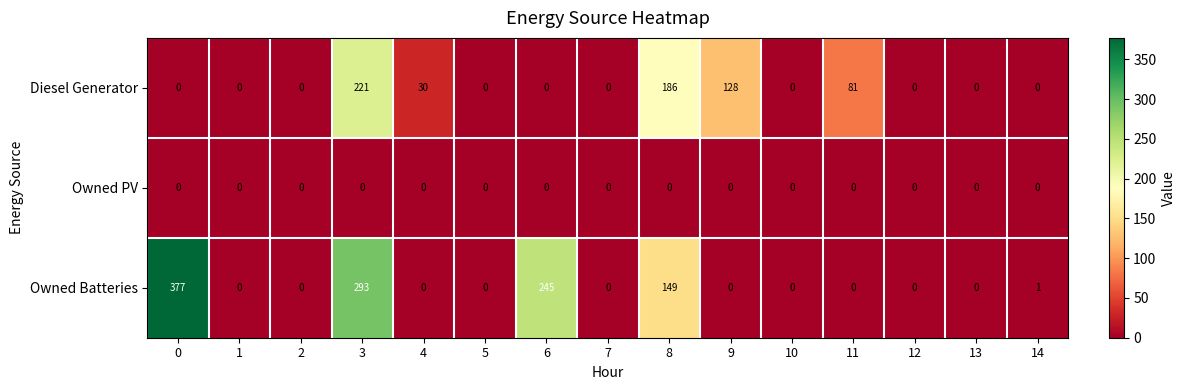

At which label is Diesel Generator closest to 110?

9